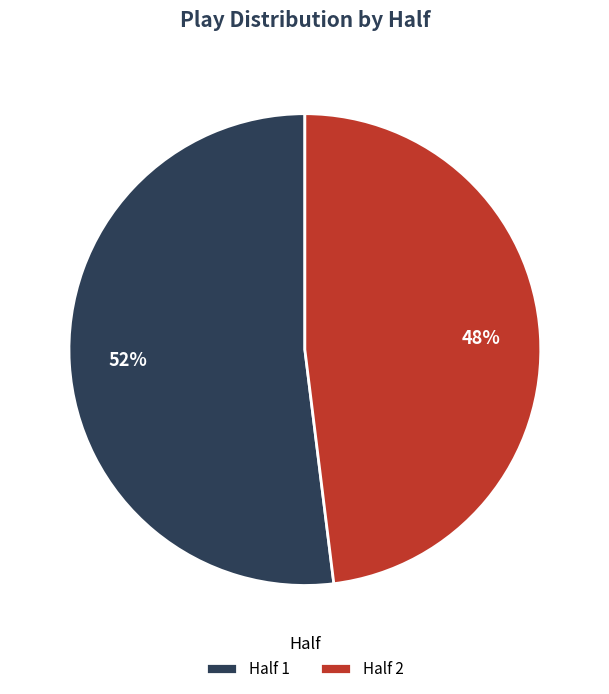

Rank the categories by value from lowest to highest.

Half 2, Half 1